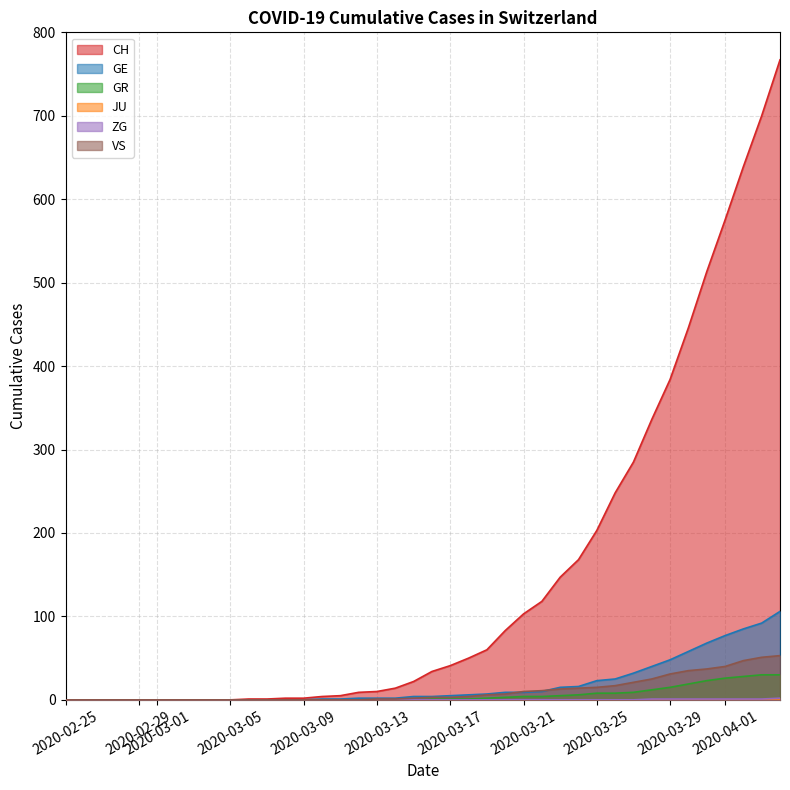

Which series has the largest range (max minus min)?

CH